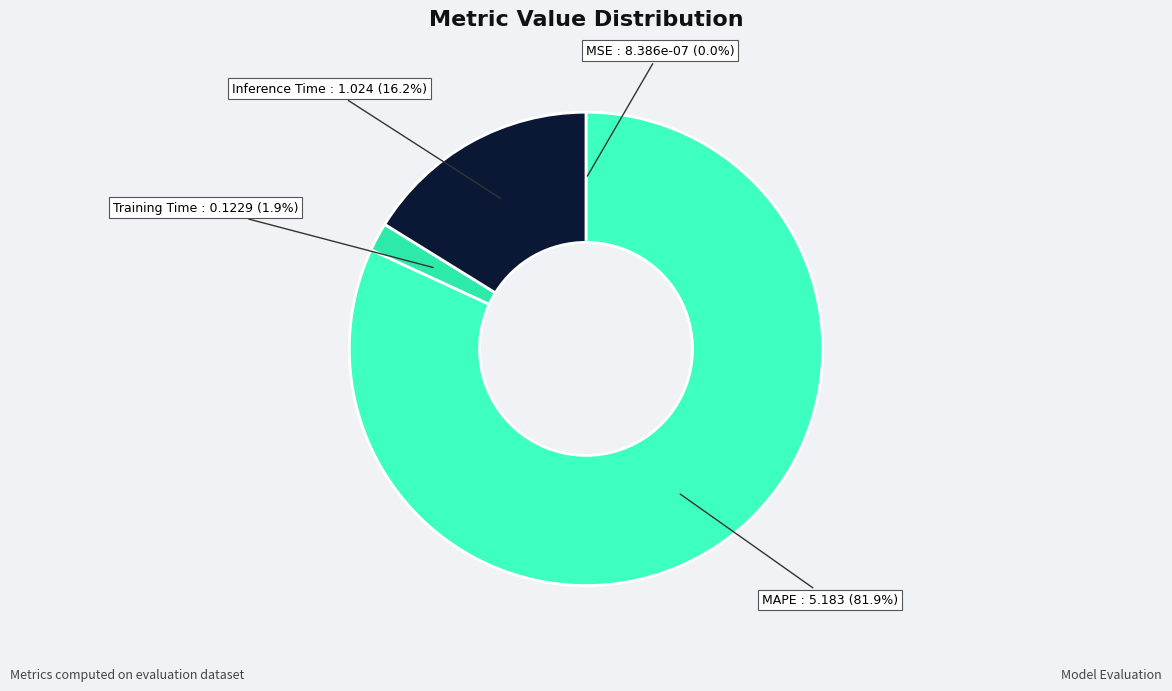

Is there any slice that represents more than half of the pie?

Yes